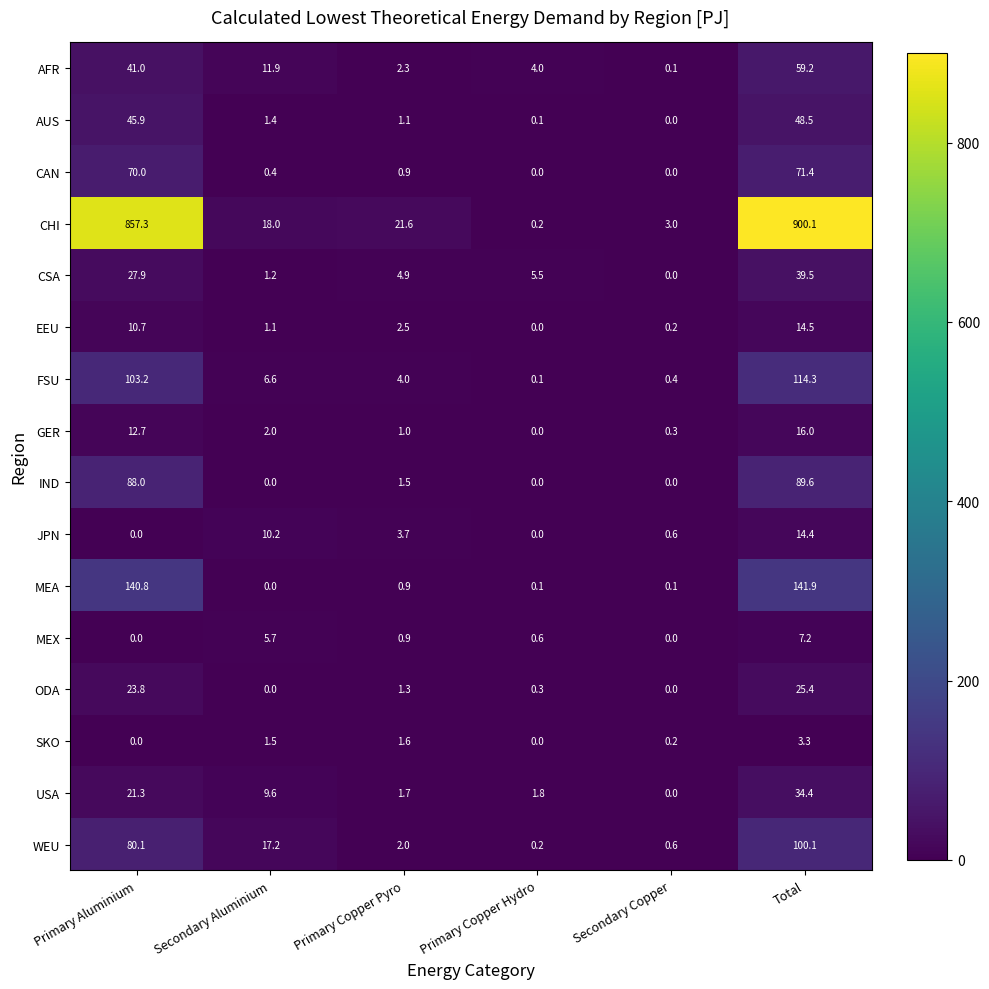

What is the difference between the second highest and minimum values in the CHI series?

857.1